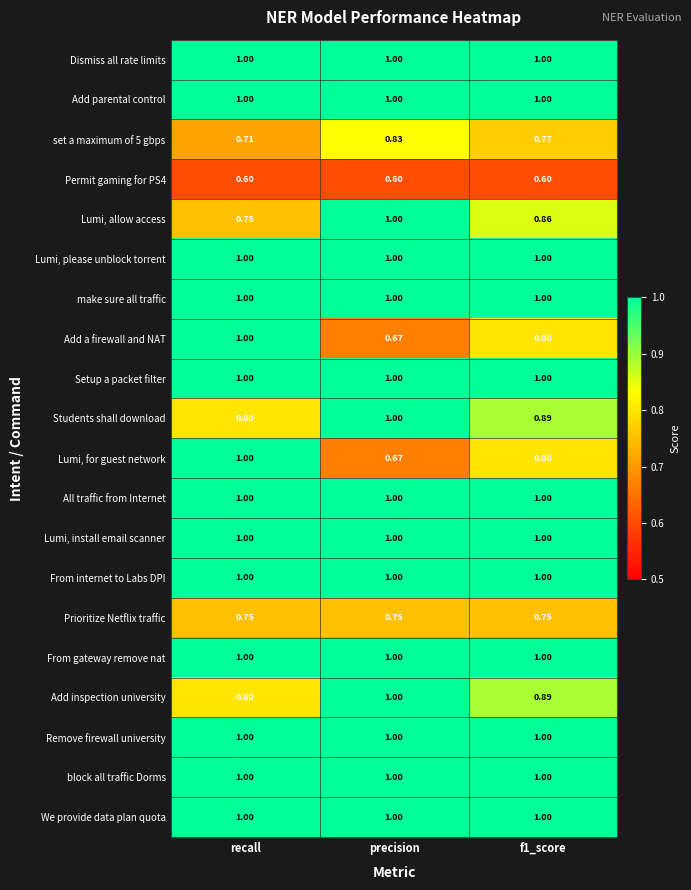

How many categories are shown in the chart?

3